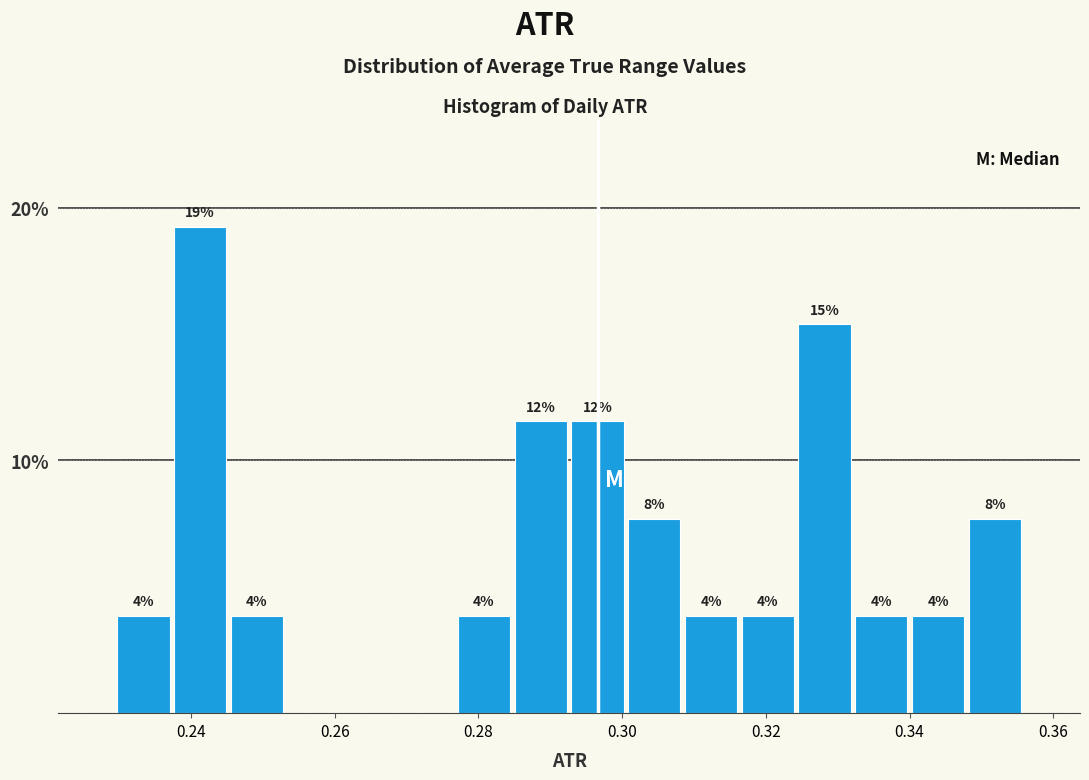

Read against the x-axis, roughly where is the centre of the tallest bar?

0.242